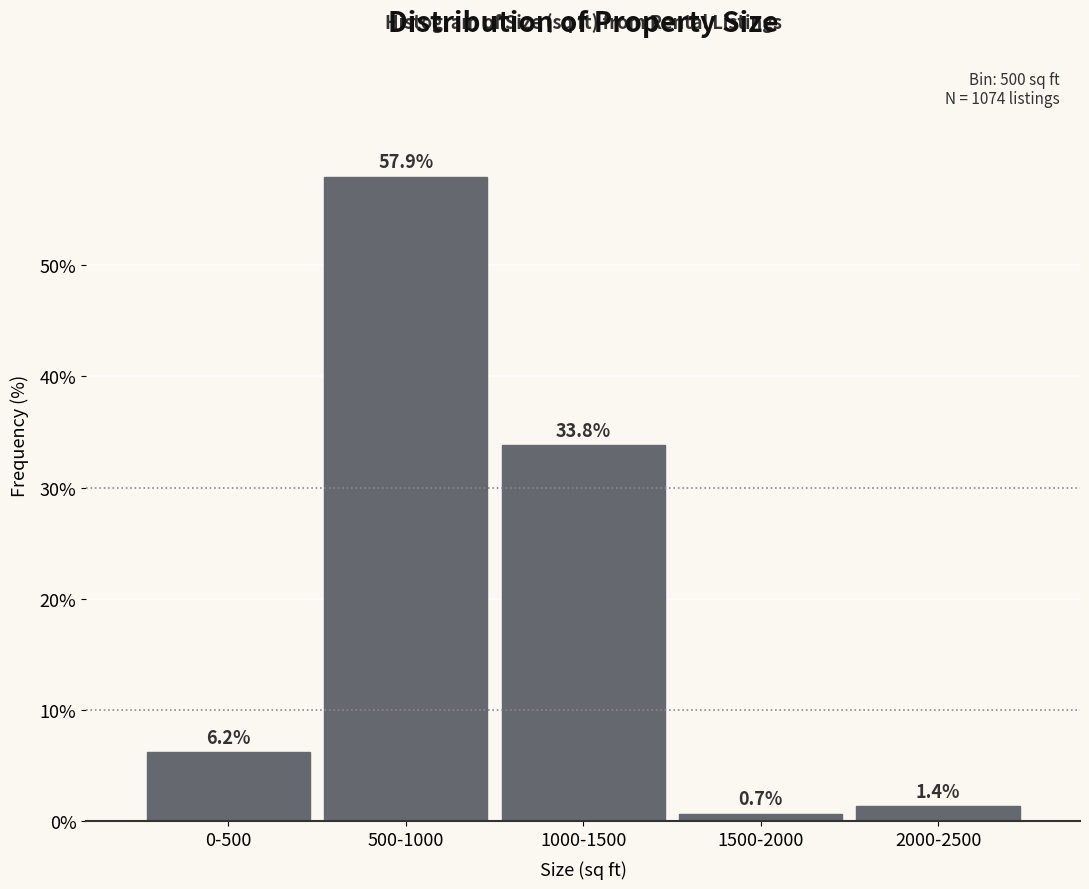

Reading right to left, transcribe all the data shown in this chart.

2000-2500=1.4	1500-2000=0.7	1000-1500=33.8	500-1000=57.9	0-500=6.2